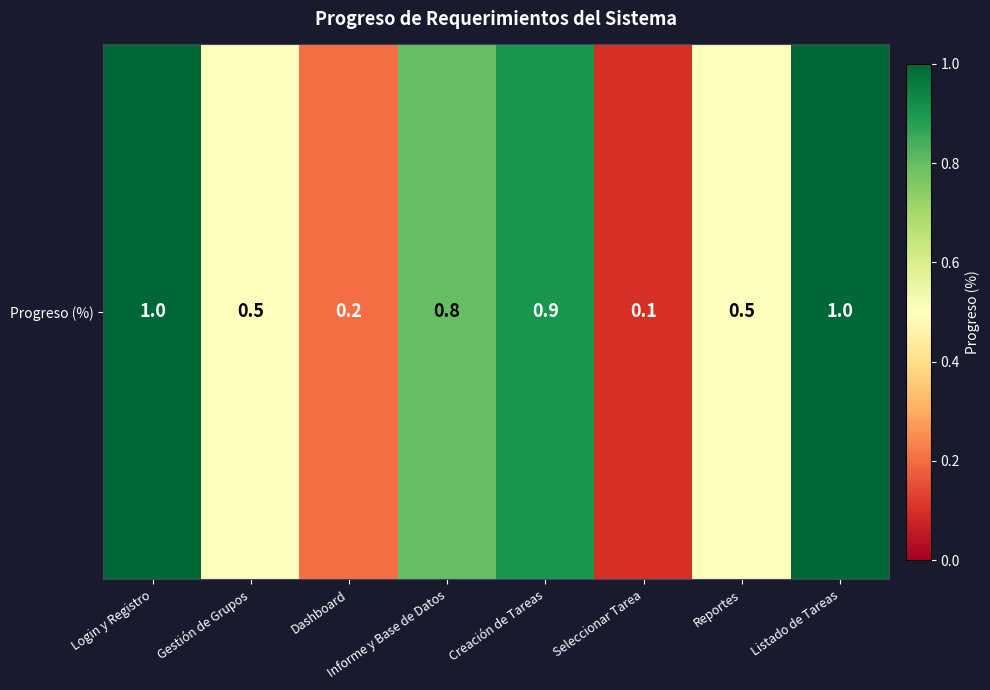

Reading left to right, what are all the values shown in this chart?

Login y Registro=1.0	Gestión de Grupos=0.5	Dashboard=0.2	Informe y Base de Datos=0.8	Creación de Tareas=0.9	Seleccionar Tarea=0.1	Reportes=0.5	Listado de Tareas=1.0